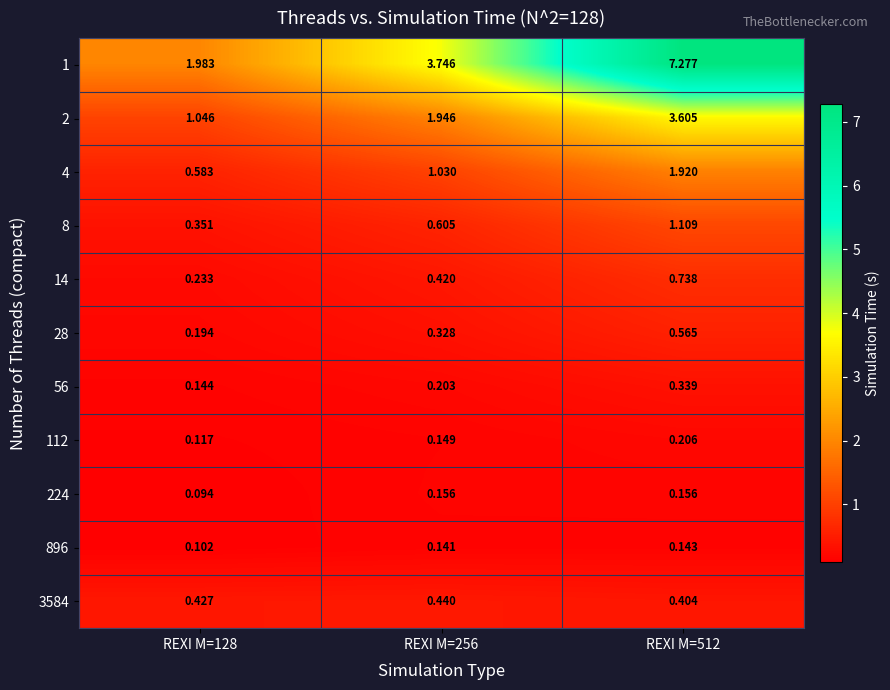

Is the value of 8 at REXI M=512 greater than the value of 56 at REXI M=256?

Yes